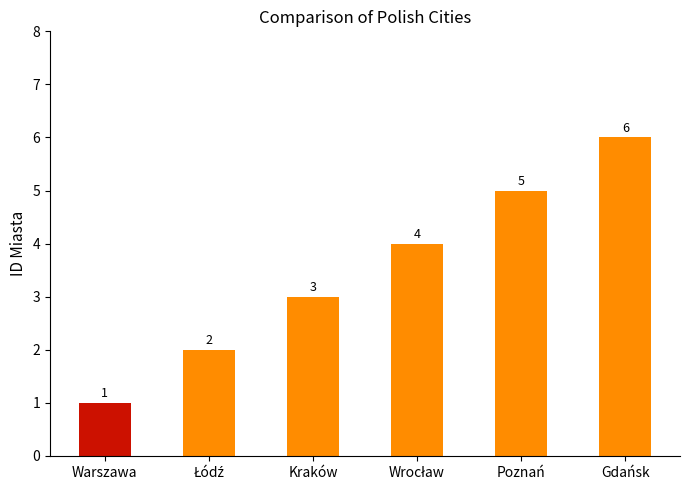

Count the number of categories in the chart.

6